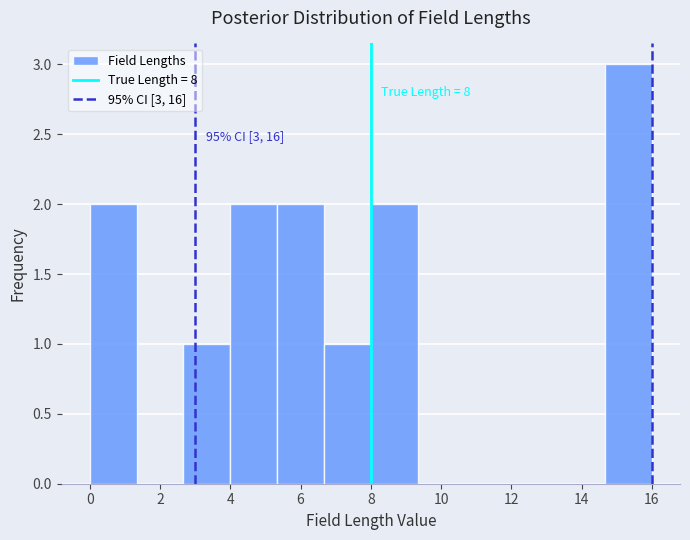

Which range on the x-axis has the tallest bar?

14.6 to 16.0